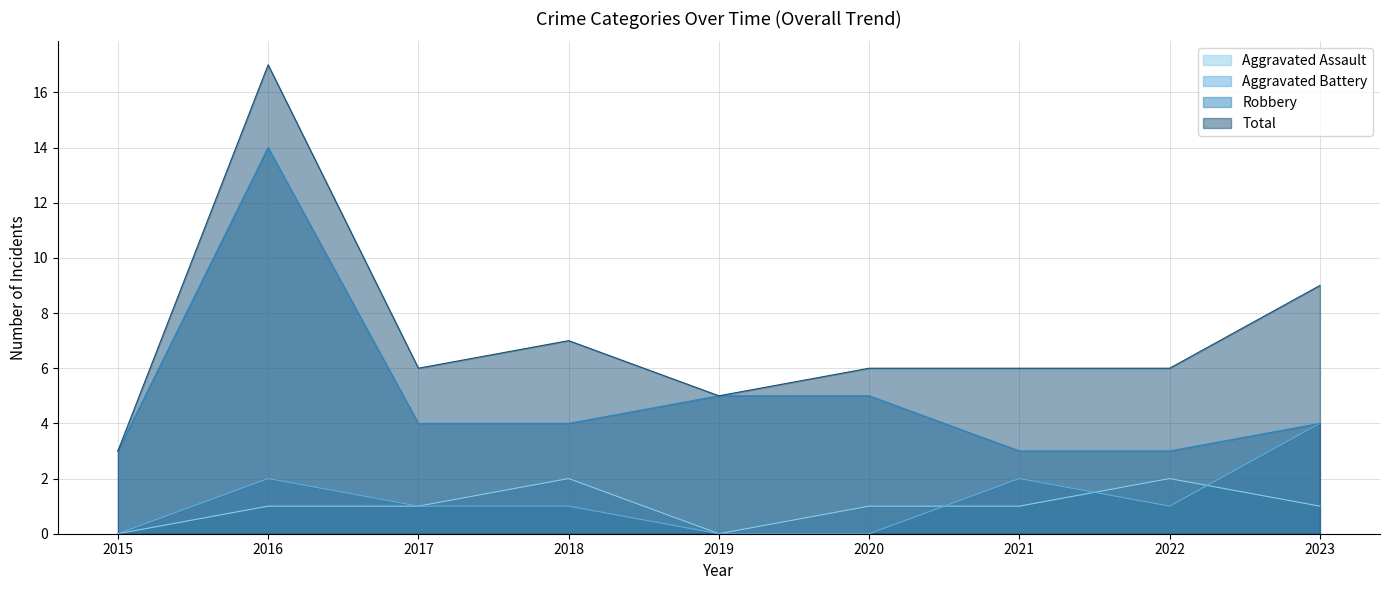

Reading left to right, extract all data points from this chart.

Aggravated Assault: 2015=0	2016=1	2017=1	2018=2	2019=0	2020=1	2021=1	2022=2	2023=1
Aggravated Battery: 2015=0	2016=2	2017=1	2018=1	2019=0	2020=0	2021=2	2022=1	2023=4
Robbery: 2015=3	2016=14	2017=4	2018=4	2019=5	2020=5	2021=3	2022=3	2023=4
Total: 2015=3	2016=17	2017=6	2018=7	2019=5	2020=6	2021=6	2022=6	2023=9